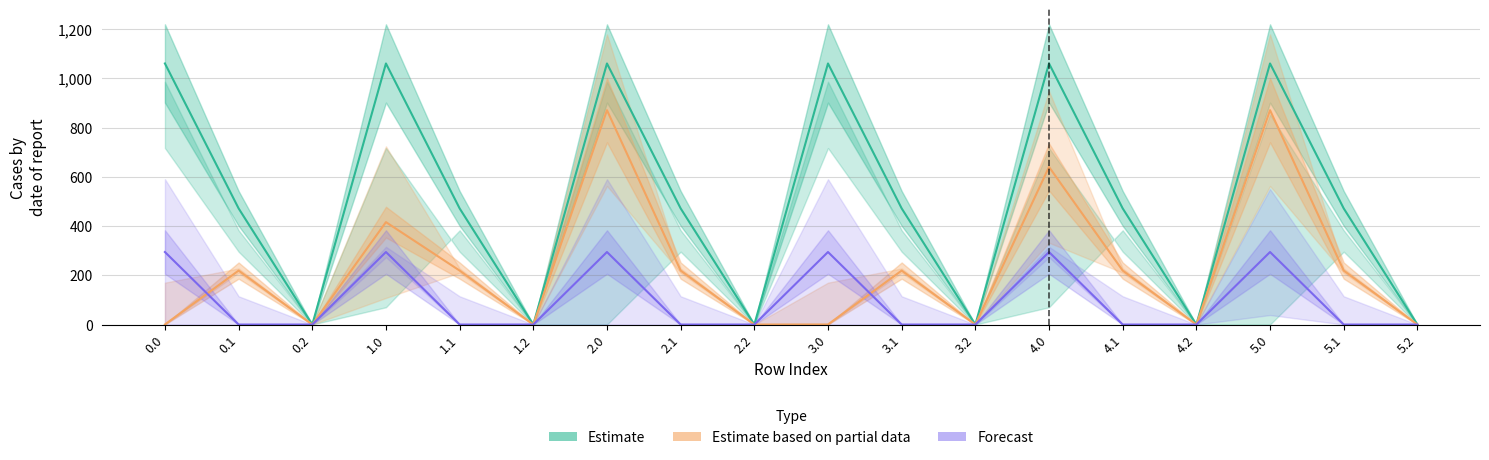

What is the difference between the maximum and minimum values in the Forecast series?

294.5